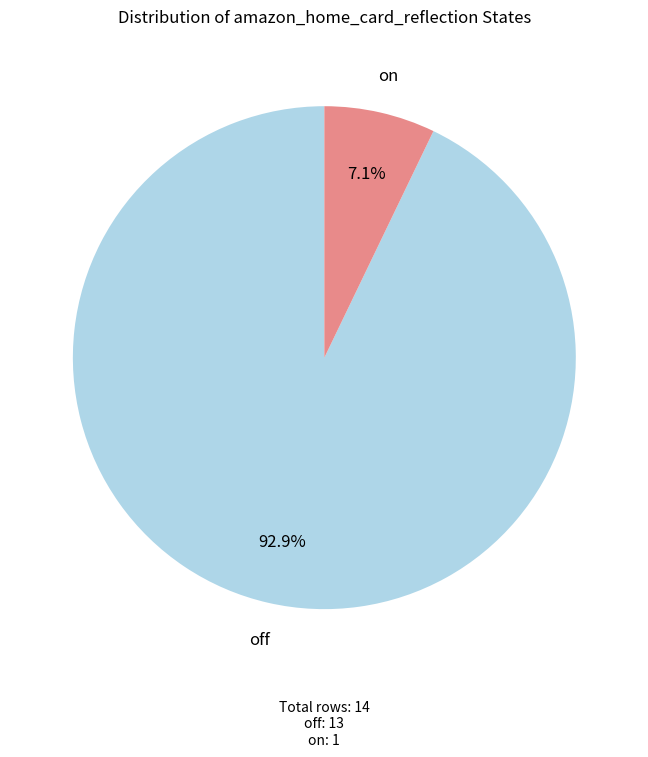

How many slices are in this pie chart?

2